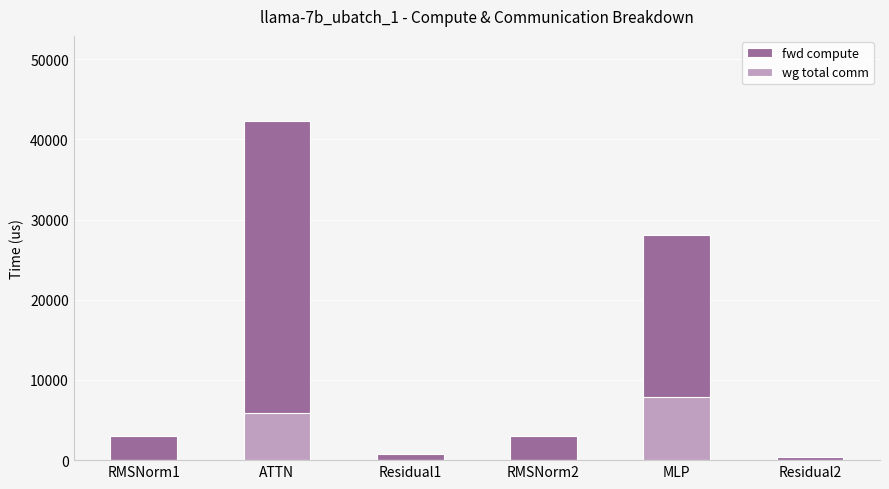

At RMSNorm2, list the series in order from largest to smallest.

fwd compute, wg total comm